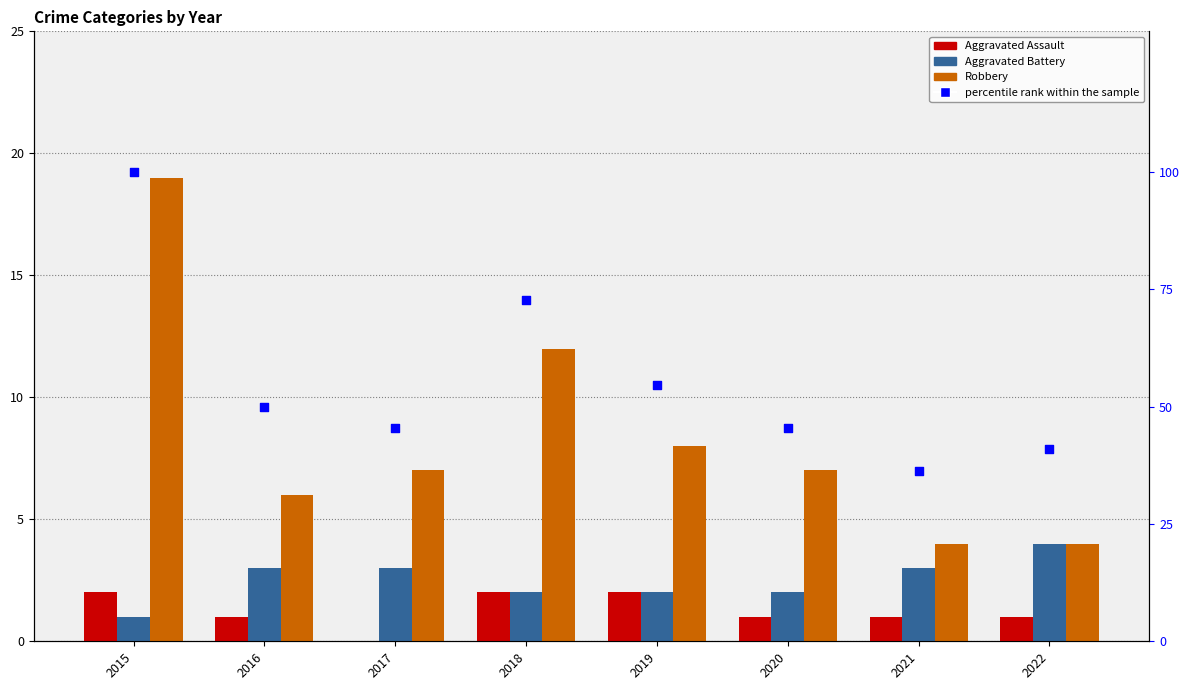

Which series reaches the minimum Y coordinate?

Aggravated Assault